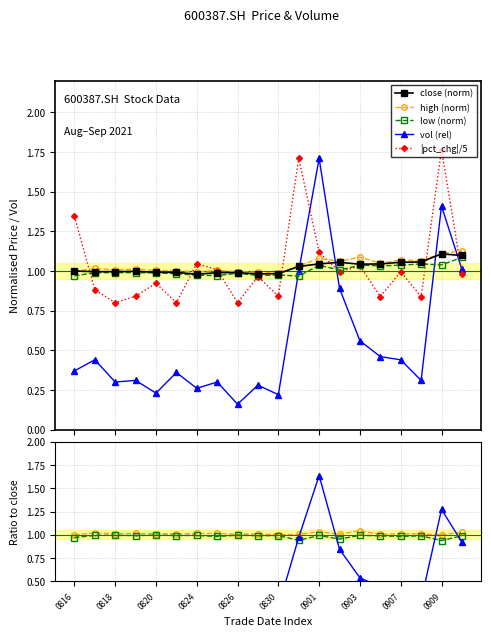

After their last crossing, which series has the higher values: vol_ratio or close?

close